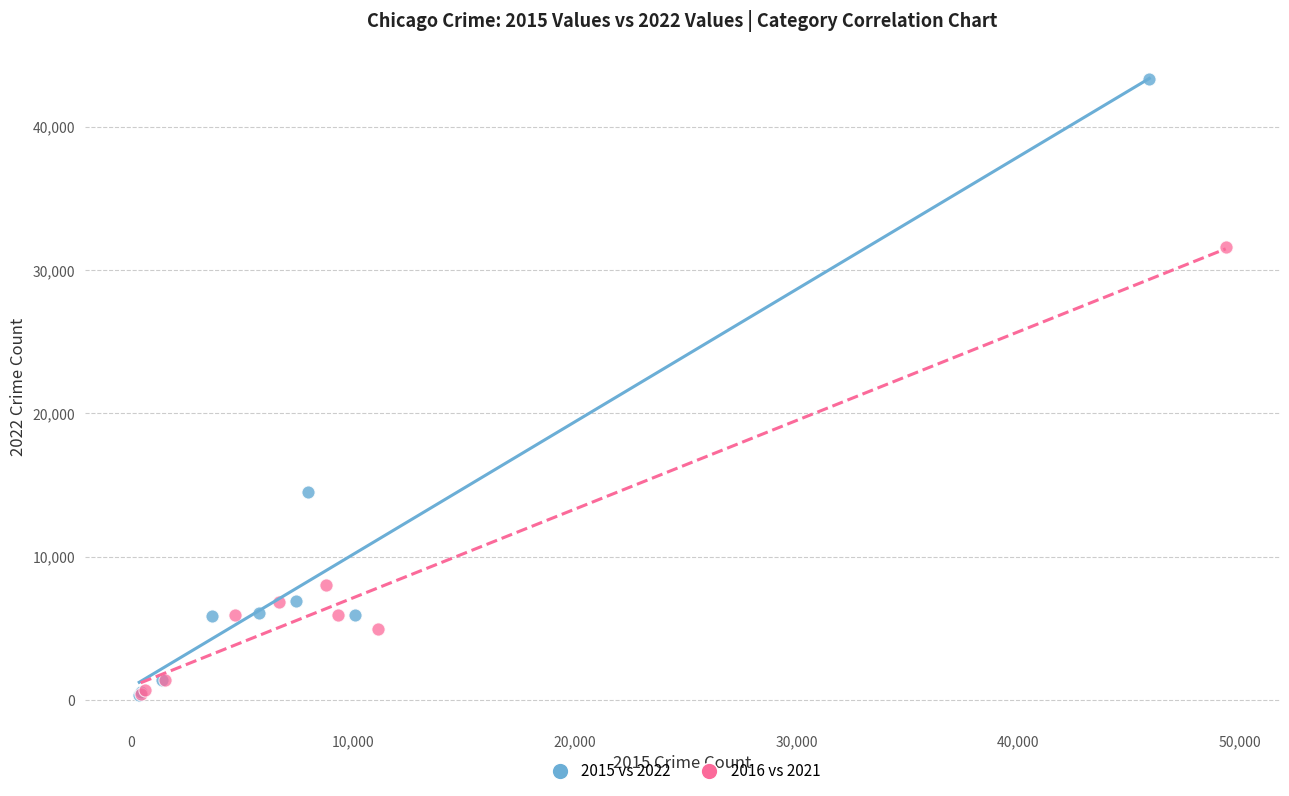

Which series contains the highest Y value?

2015 vs 2022